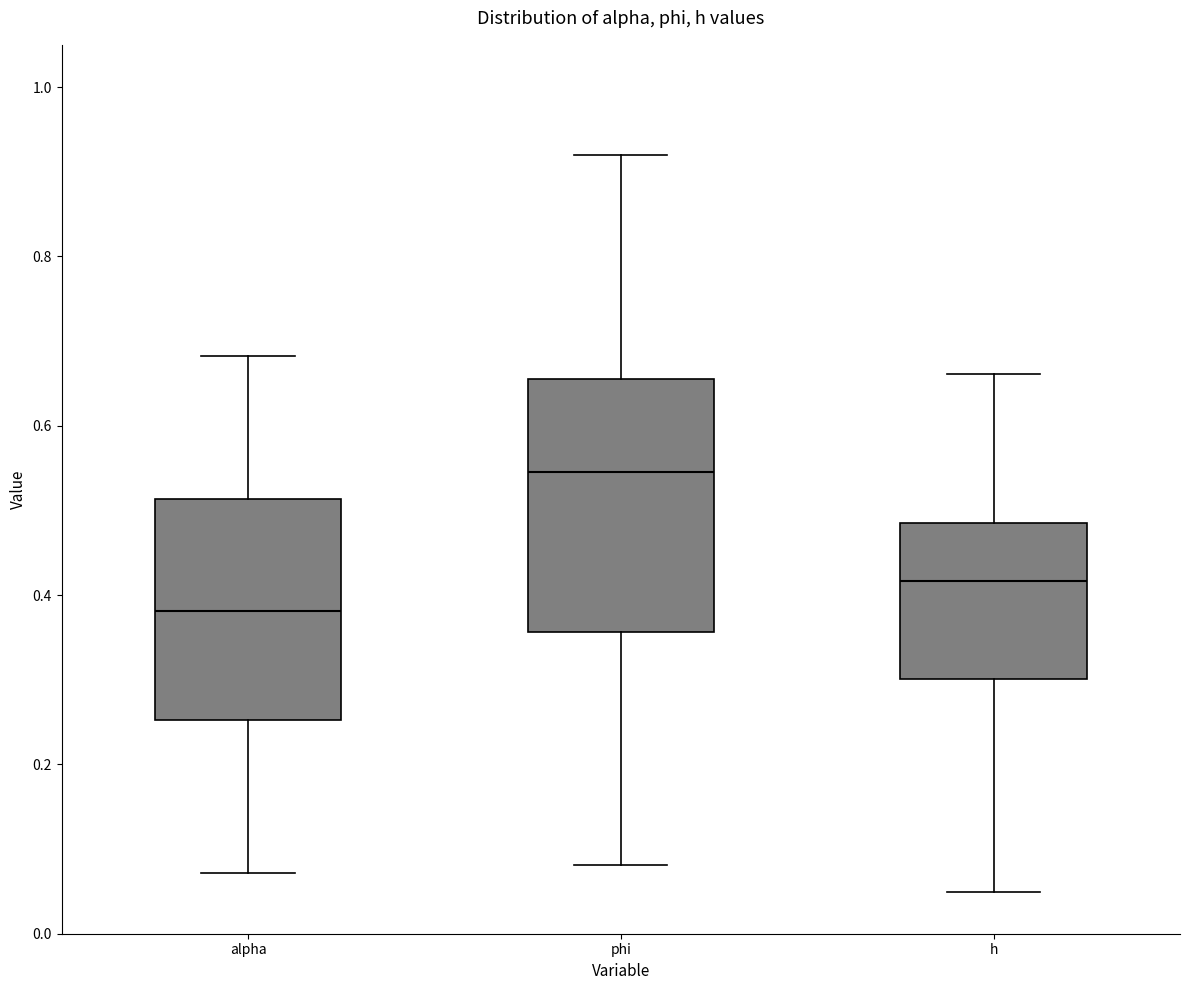

Which box has the lowest median line?

alpha